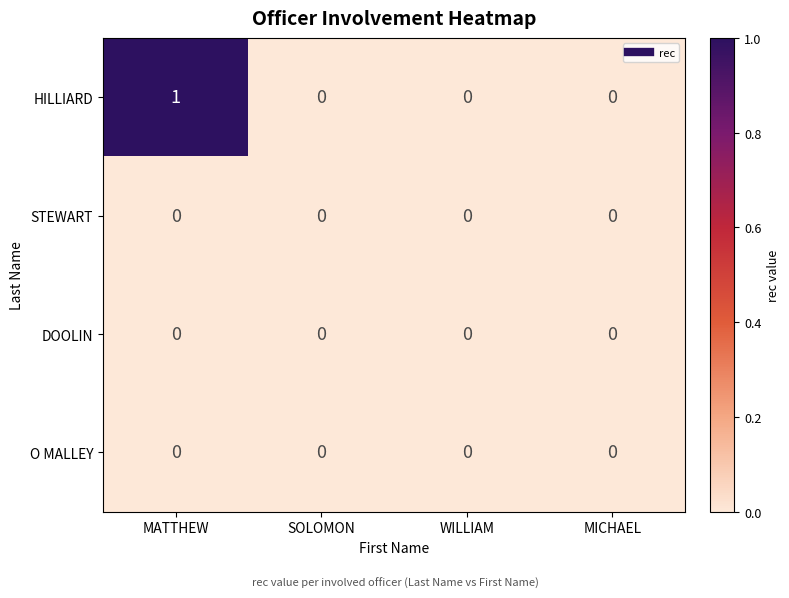

Which series has the largest range (max minus min)?

HILLIARD